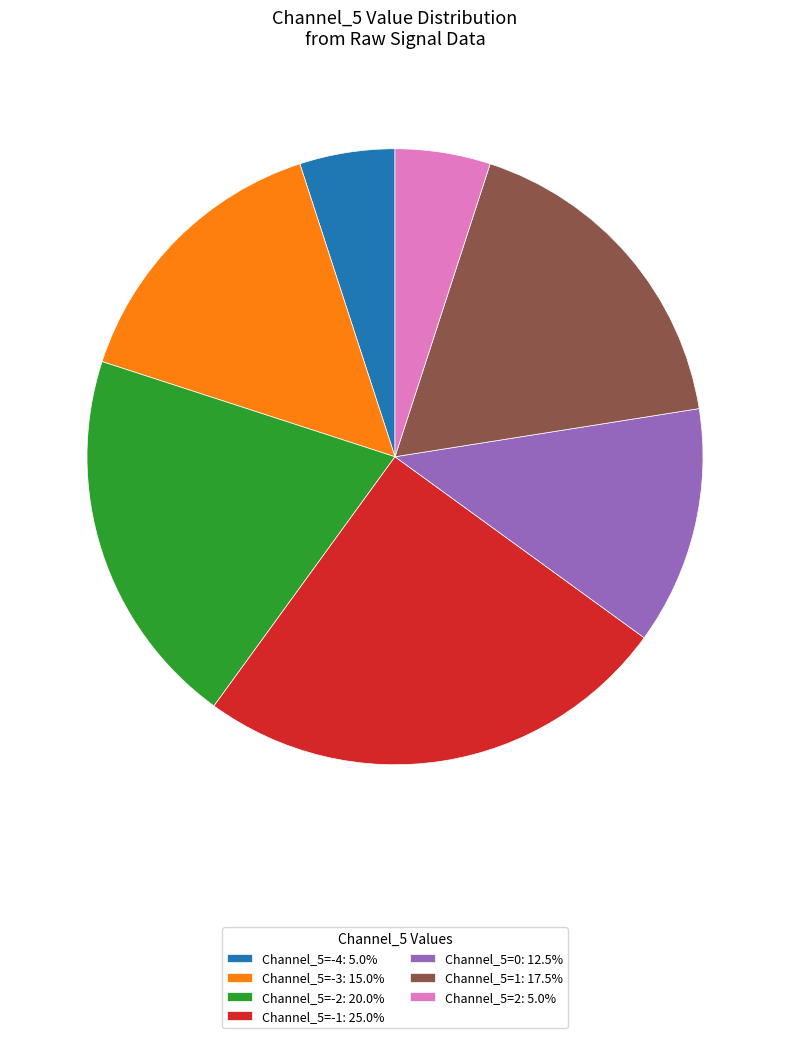

Does any single category account for the majority?

No